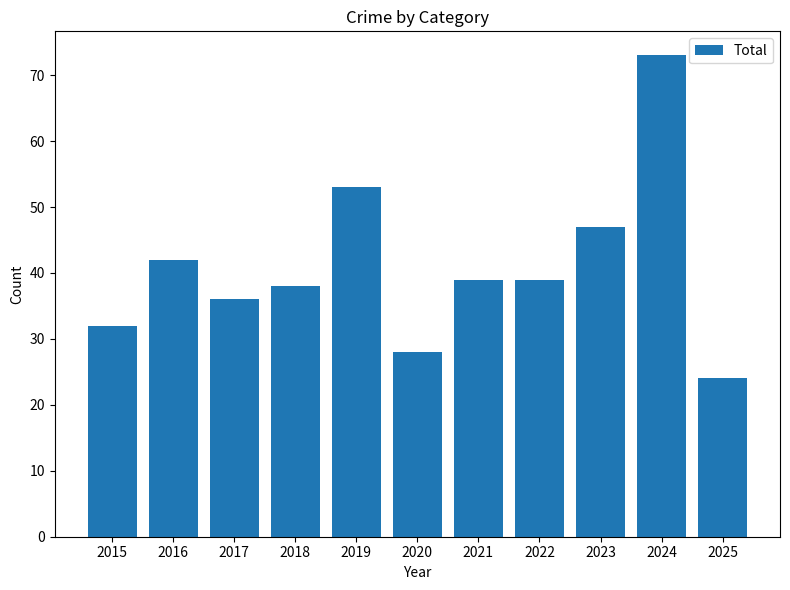

Reading right to left, list all the values displayed in this chart.

24	73	47	39	39	28	53	38	36	42	32